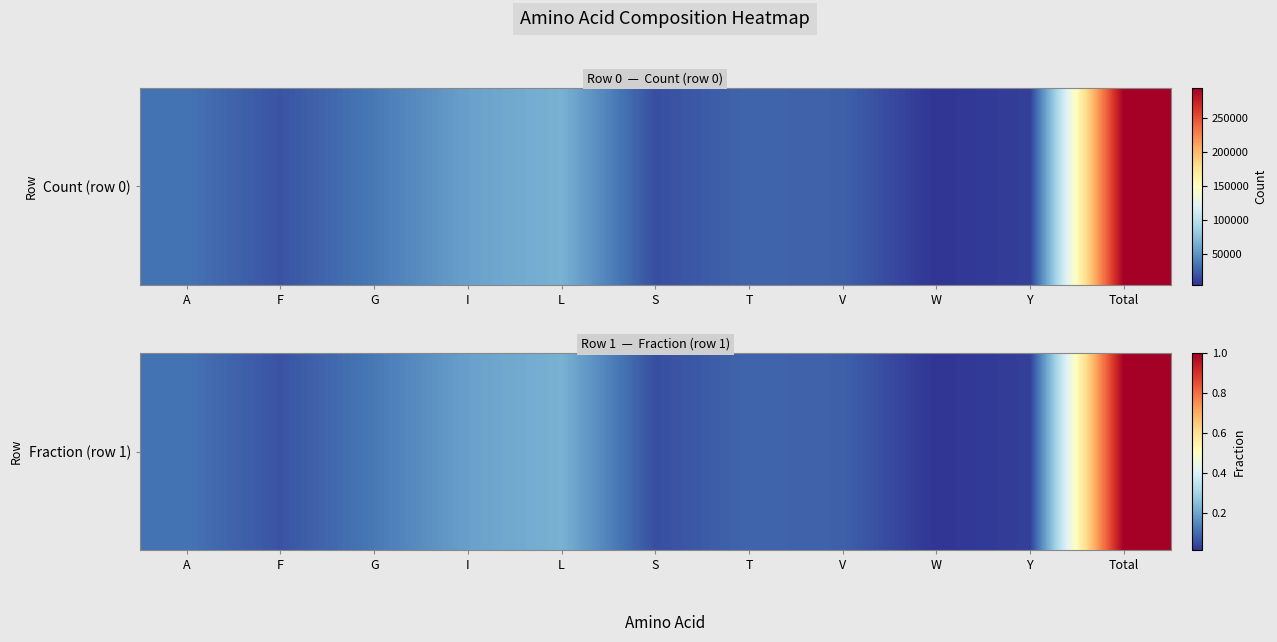

What is the greatest value displayed?

1.0